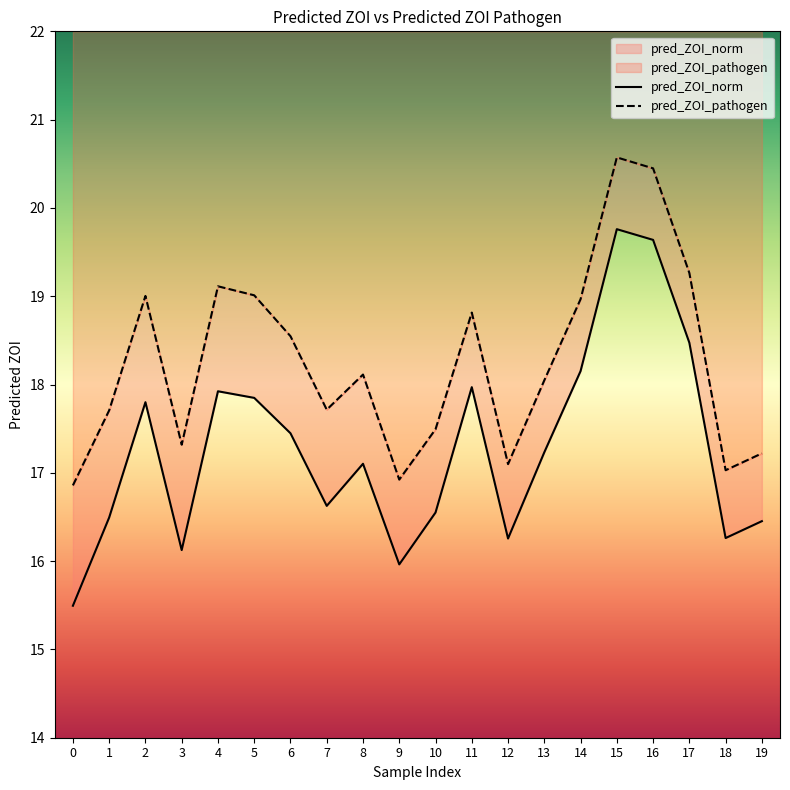

Read the pred_ZOI_norm value at 17.

18.5